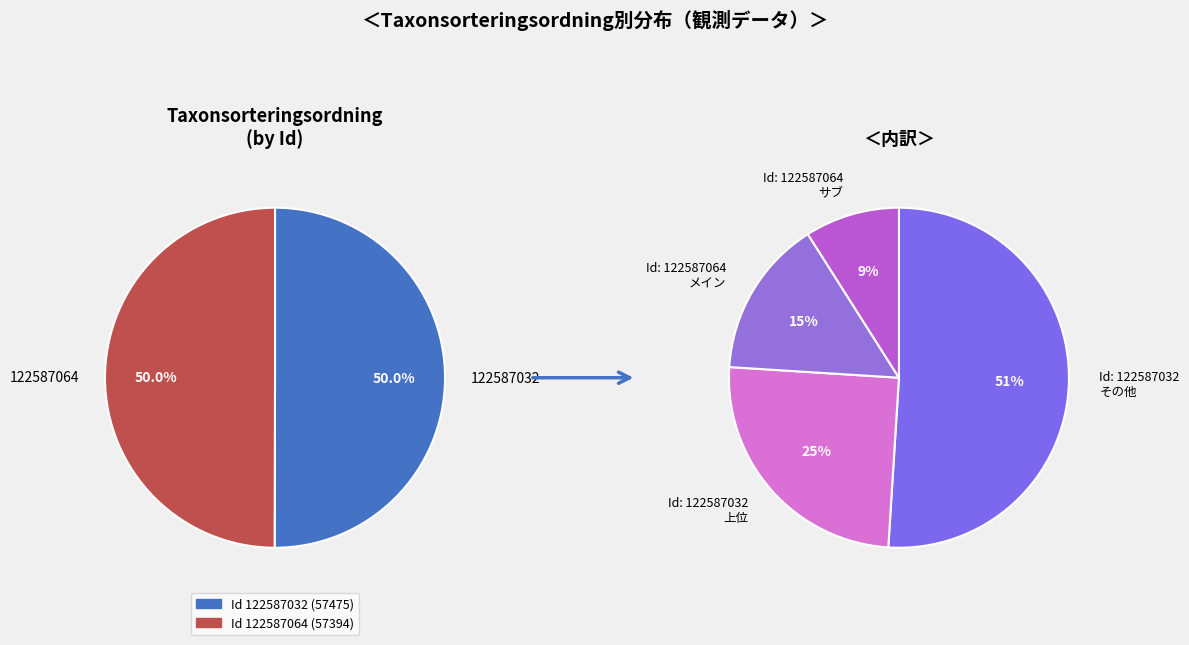

True or false: 122587064 accounts for 50% of the total.

True